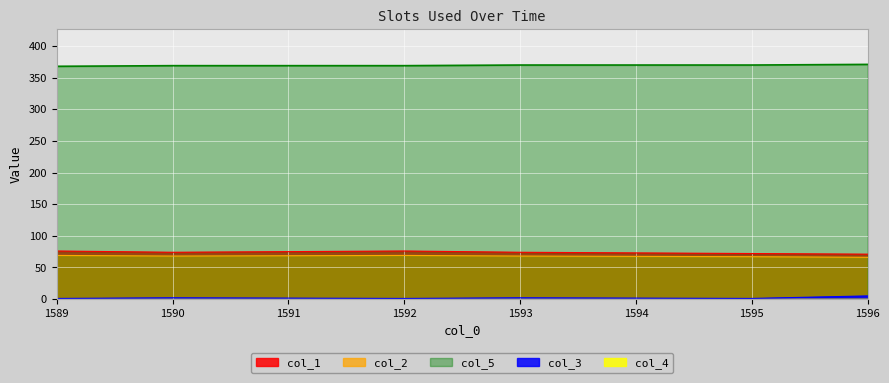

Count the col_2 values in the range 67 to 69.

5